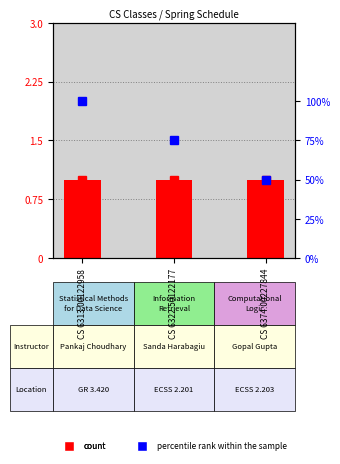

The count series shows 1 at CS 6313.00122958. True or false?

True